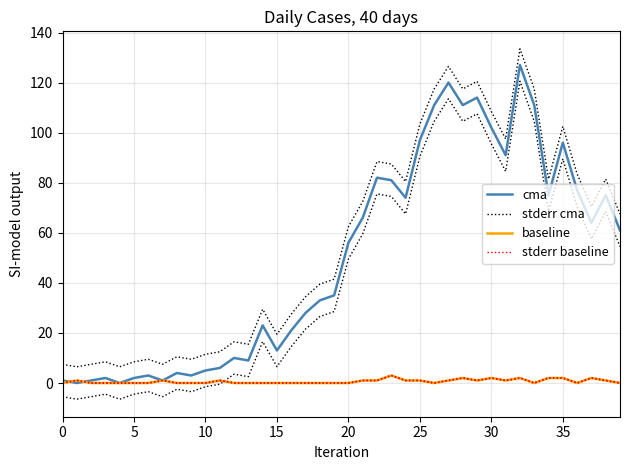

True or false: stderr cma and stderr baseline cross at least once.

False